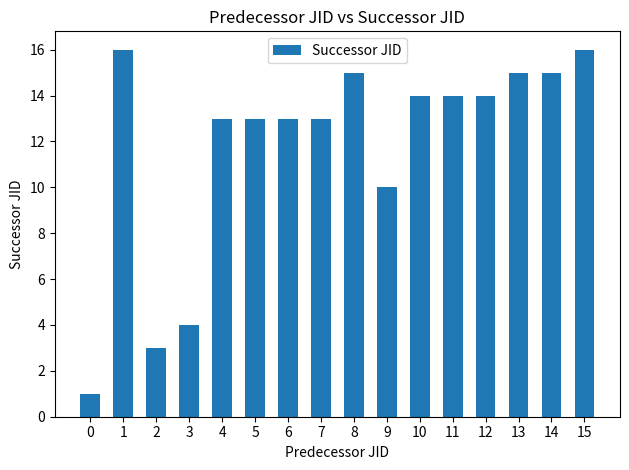

Where does the data first go above 14?

1